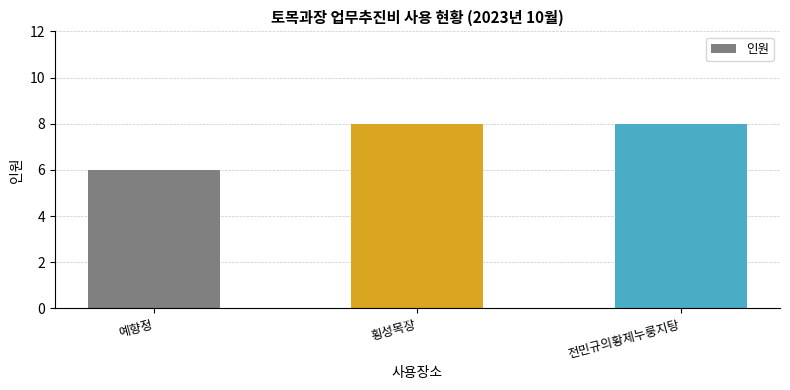

What is the difference between the values at 예향정 and 전민규의황제누룽지탕?

2